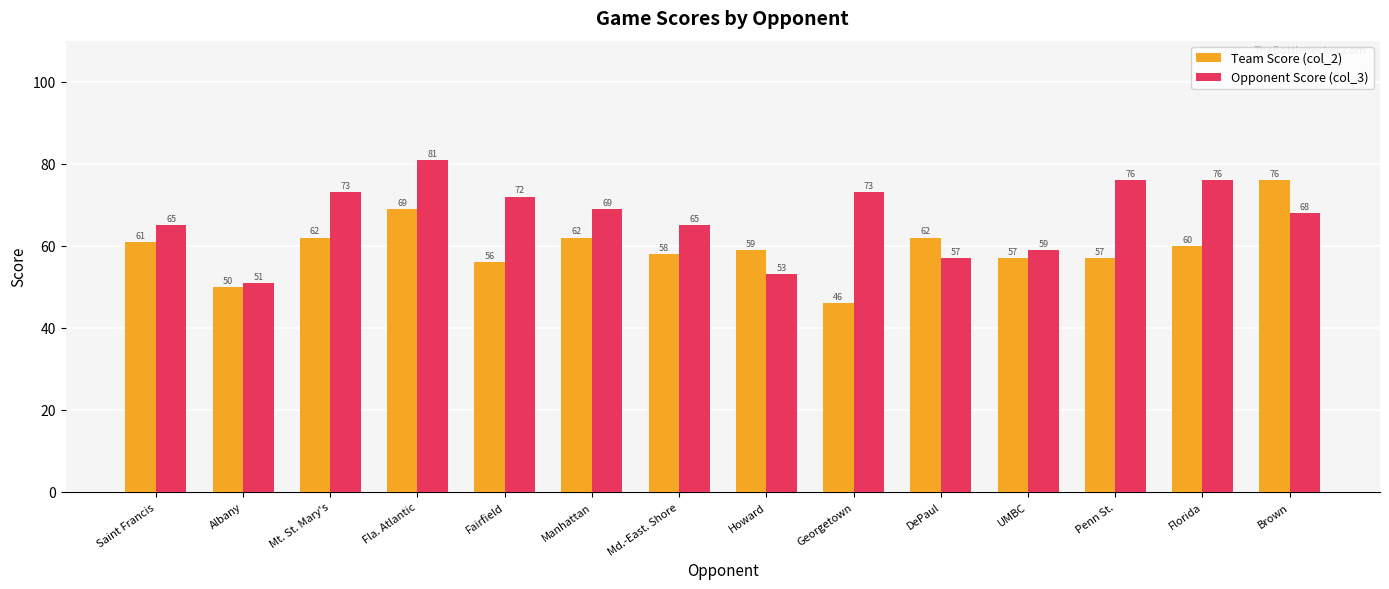

Which series has the largest total across all categories?

Opponent Score (col_3)